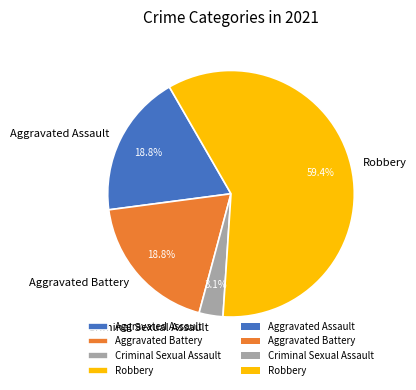

Which category has the smallest portion of the pie?

Criminal Sexual Assault